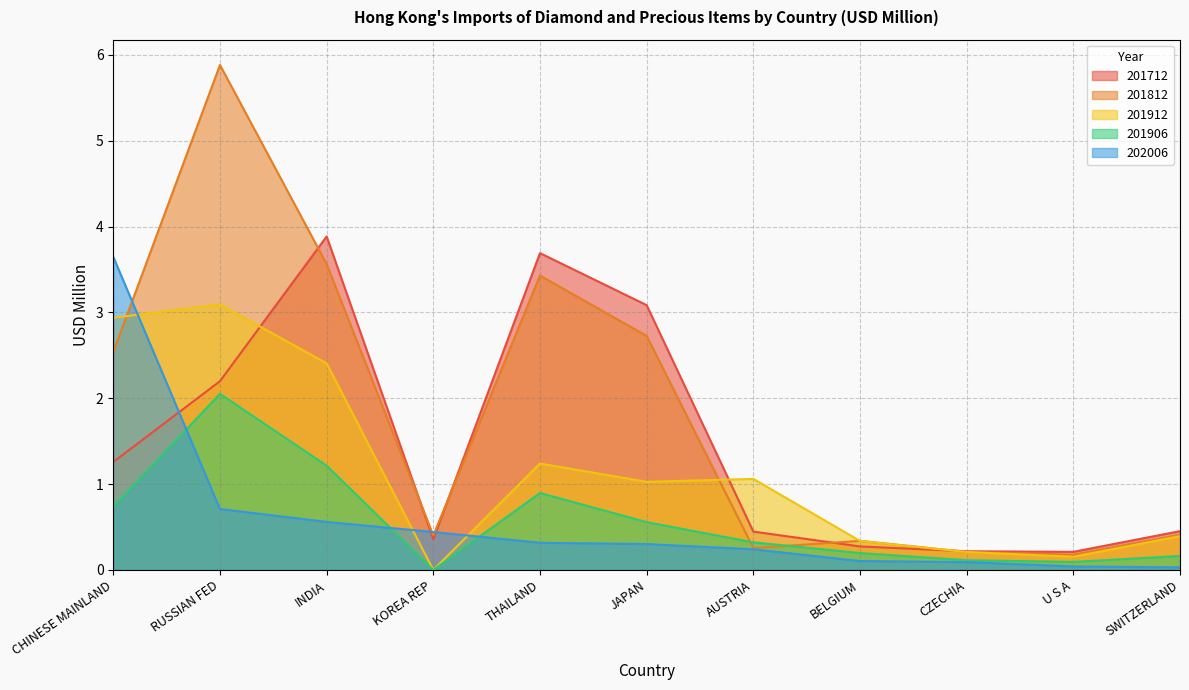

At which category is the sum across all series the highest?

RUSSIAN FED